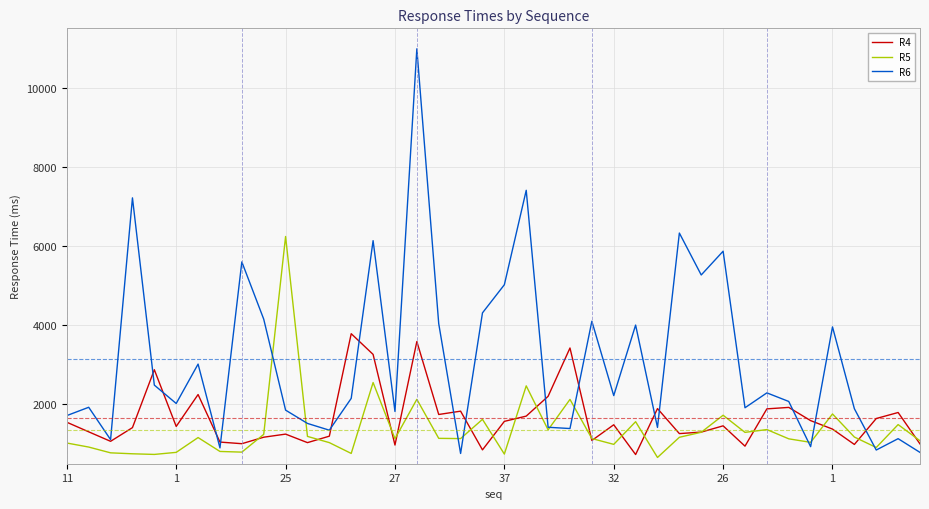

What is the maximum value for R5?

6241